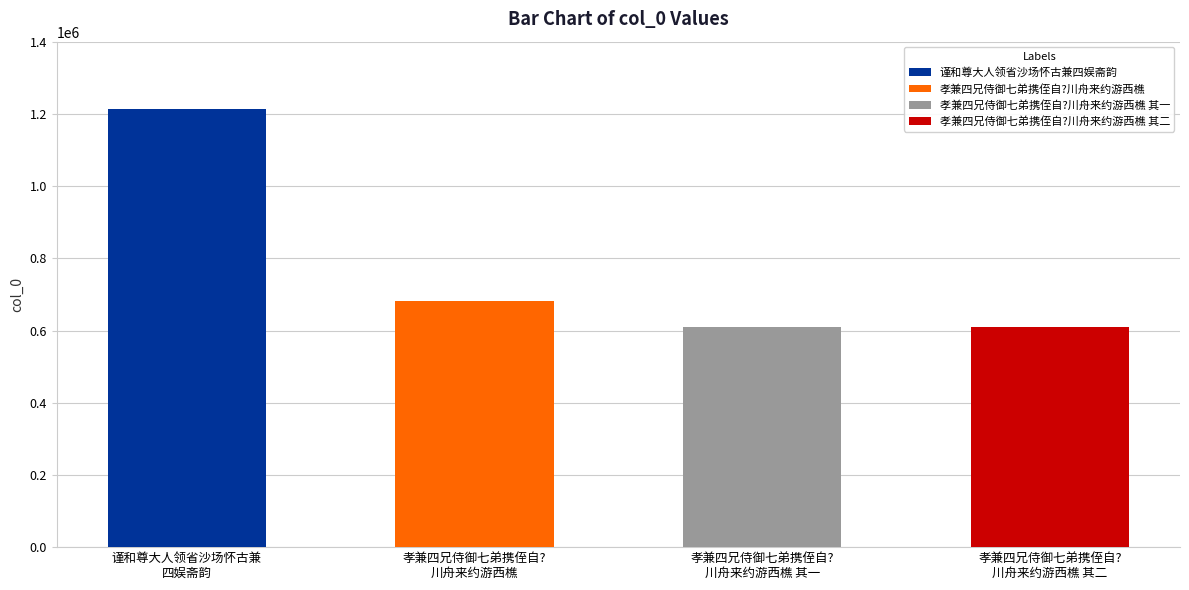

The value at 孝兼四兄侍御七弟携侄自?川舟来约游西樵 is 917941. True or false?

False